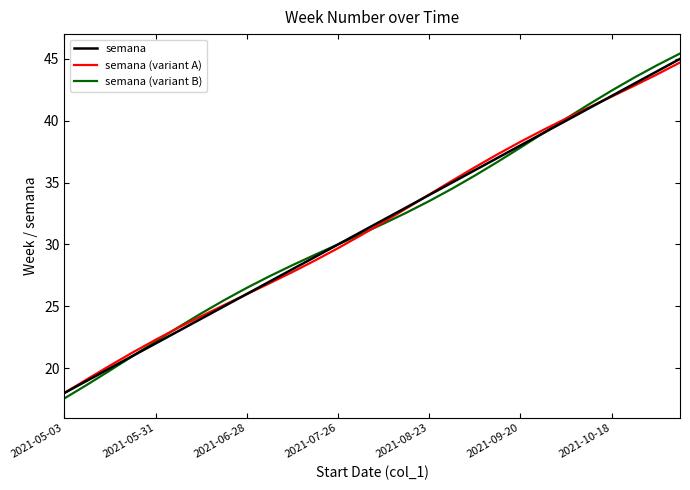

Which series has the widest spread of values?

semana (variant B)